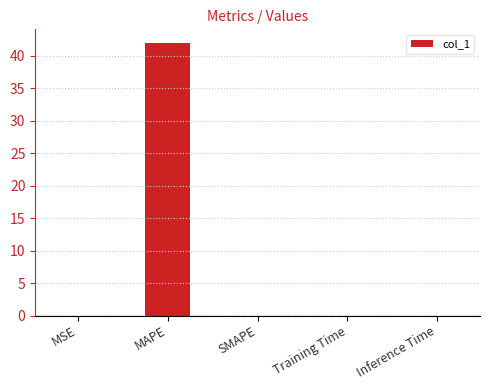

What is the sum of all values?

42.0